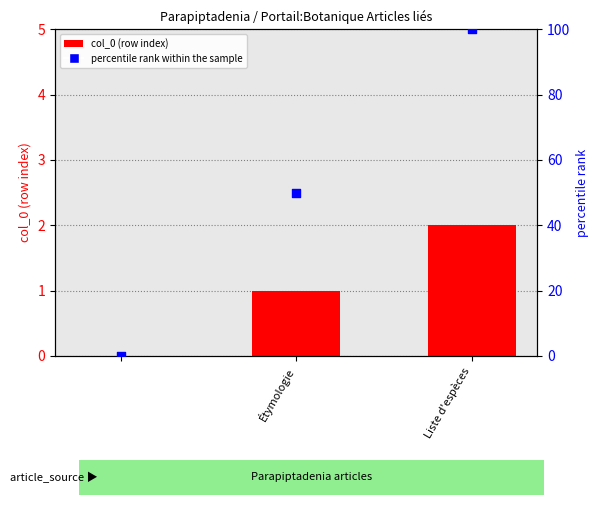

Which series has the largest total across all categories?

percentile rank within the sample